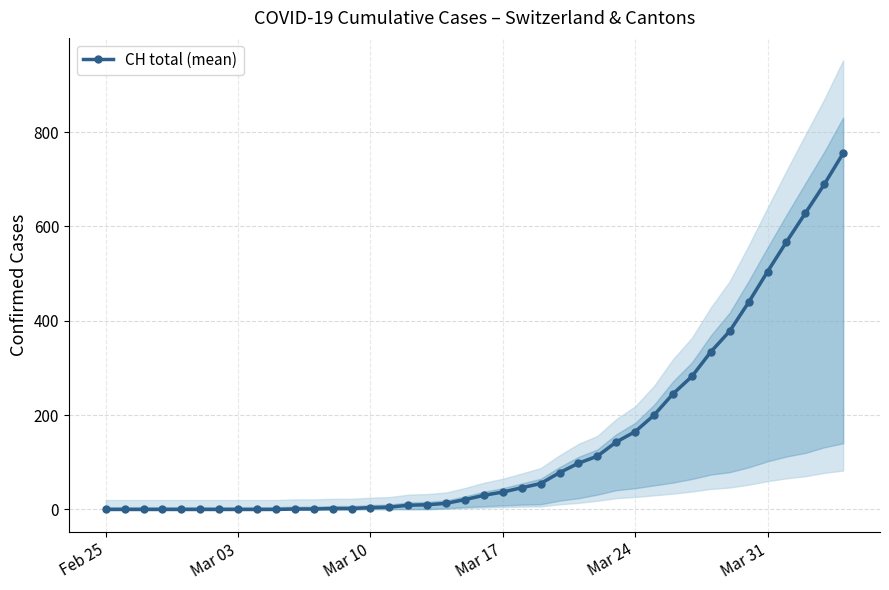

What is the average value?

146